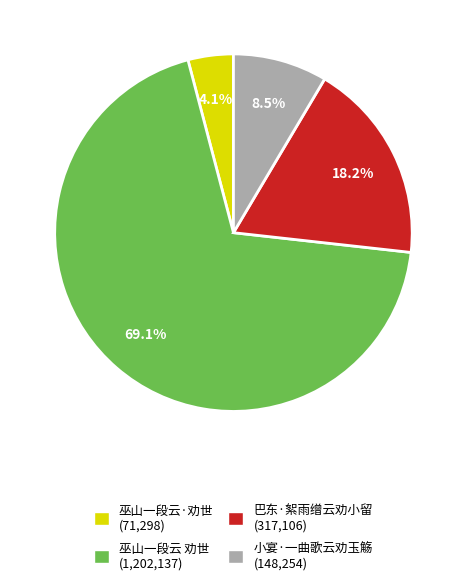

How many slices are in this pie chart?

4